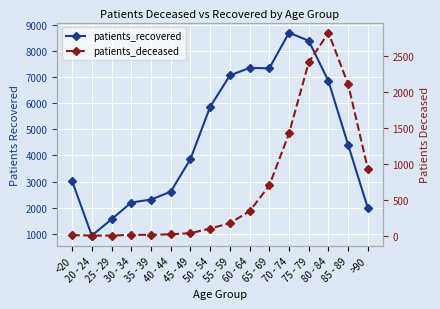

What is the total value across all series at 75 - 79?

10815